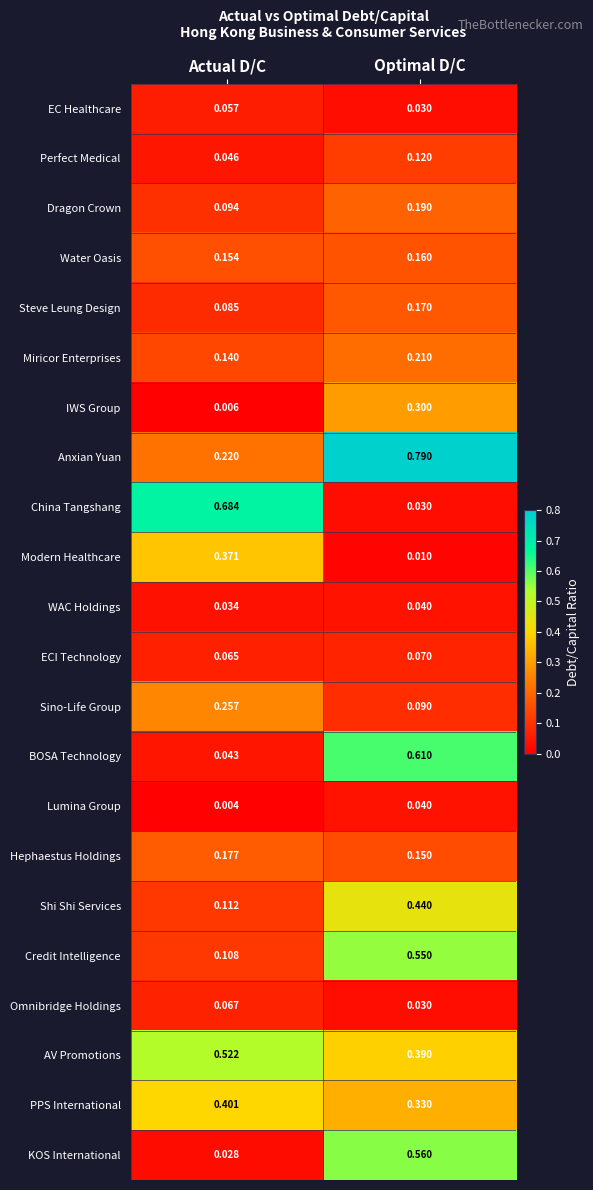

How many series are shown in this chart?

22